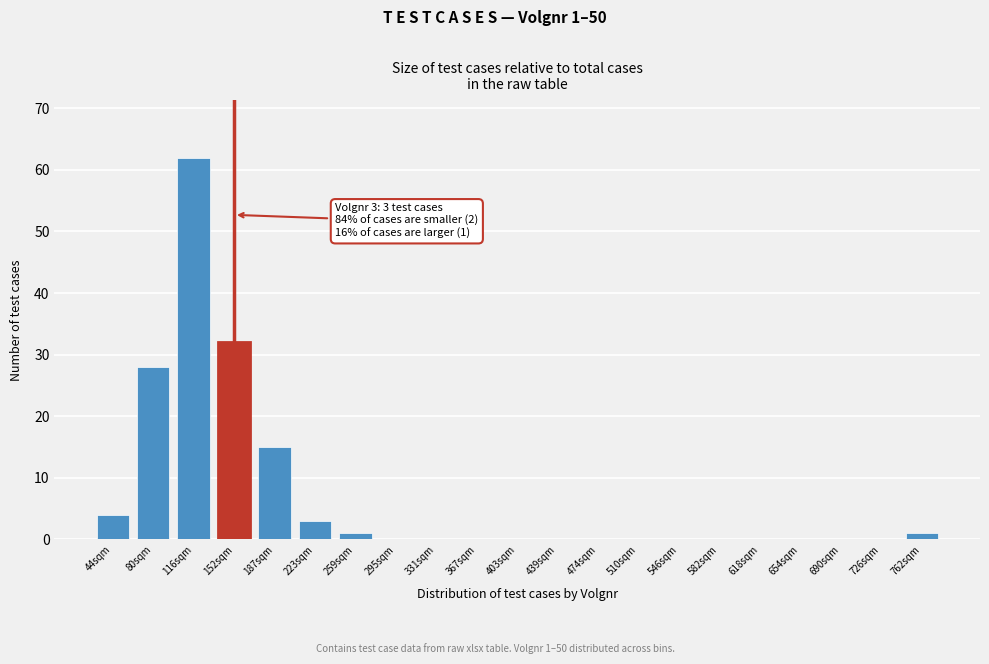

Reading left to right, transcribe all the data shown in this chart.

44sqm=4	80sqm=28	116sqm=62	152sqm=32	187sqm=15	223sqm=3	259sqm=1	295sqm=0	331sqm=0	367sqm=0	403sqm=0	439sqm=0	474sqm=0	510sqm=0	546sqm=0	582sqm=0	618sqm=0	654sqm=0	690sqm=0	726sqm=0	762sqm=1